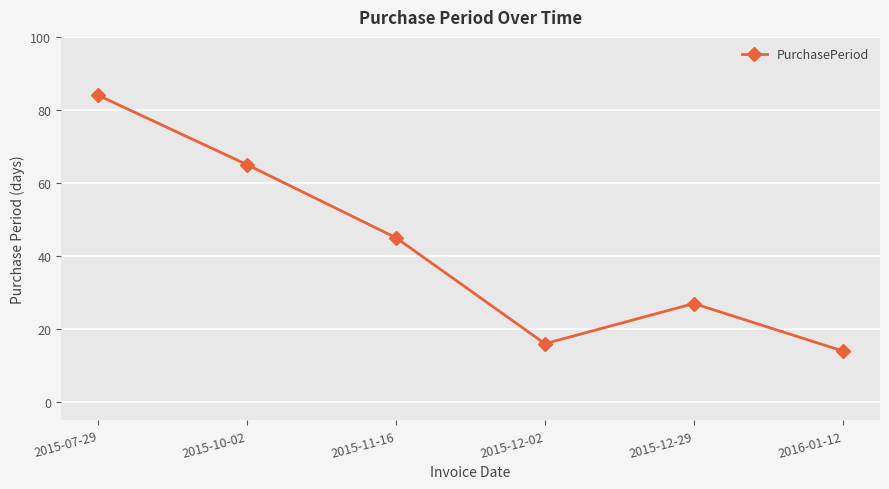

What position from the left is 2015-12-02?

4